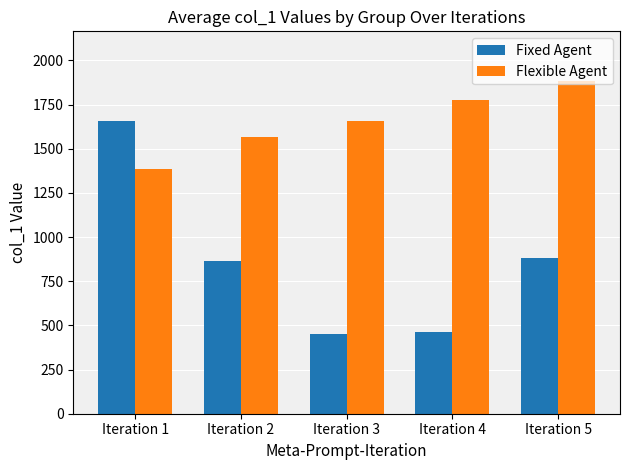

What is the total value across all series at Iteration 4?

2236